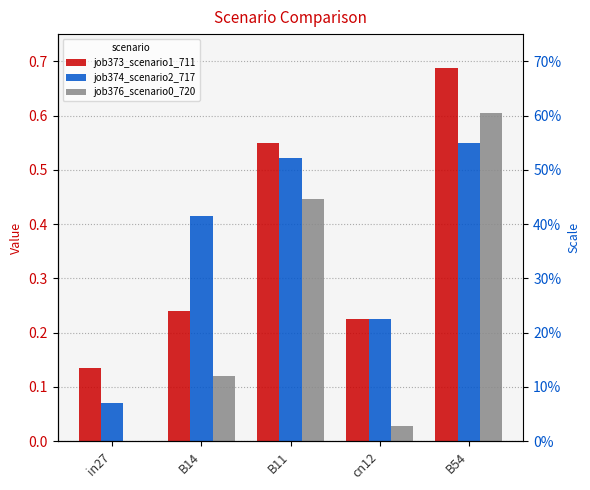

How many bars are there in each group?

3